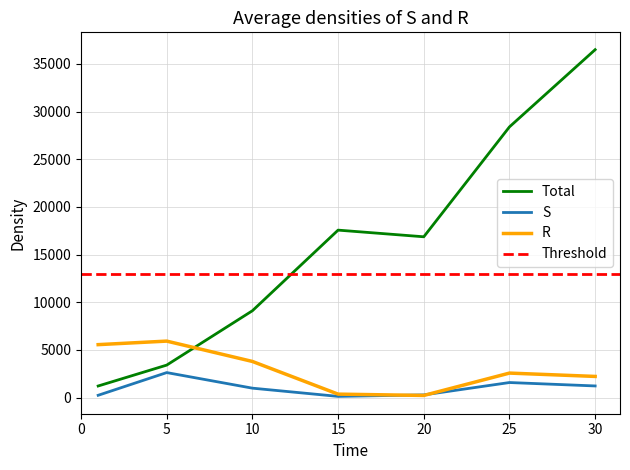

What is the highest value of the Total series?

36492.5